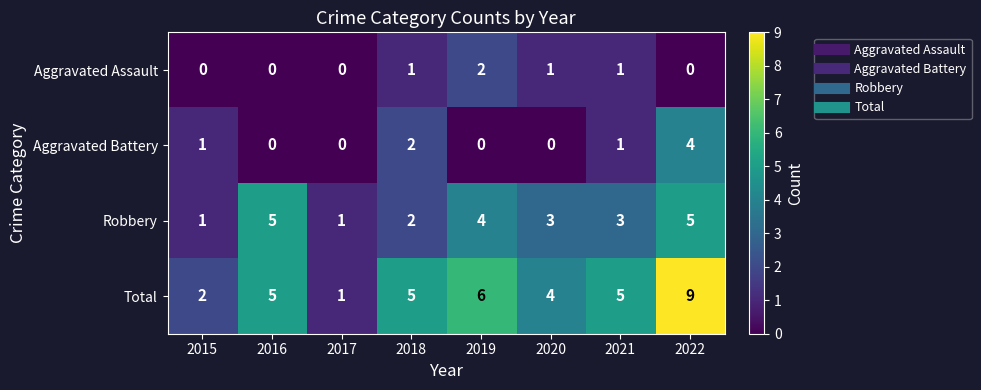

At which category is the sum across all series the highest?

2022